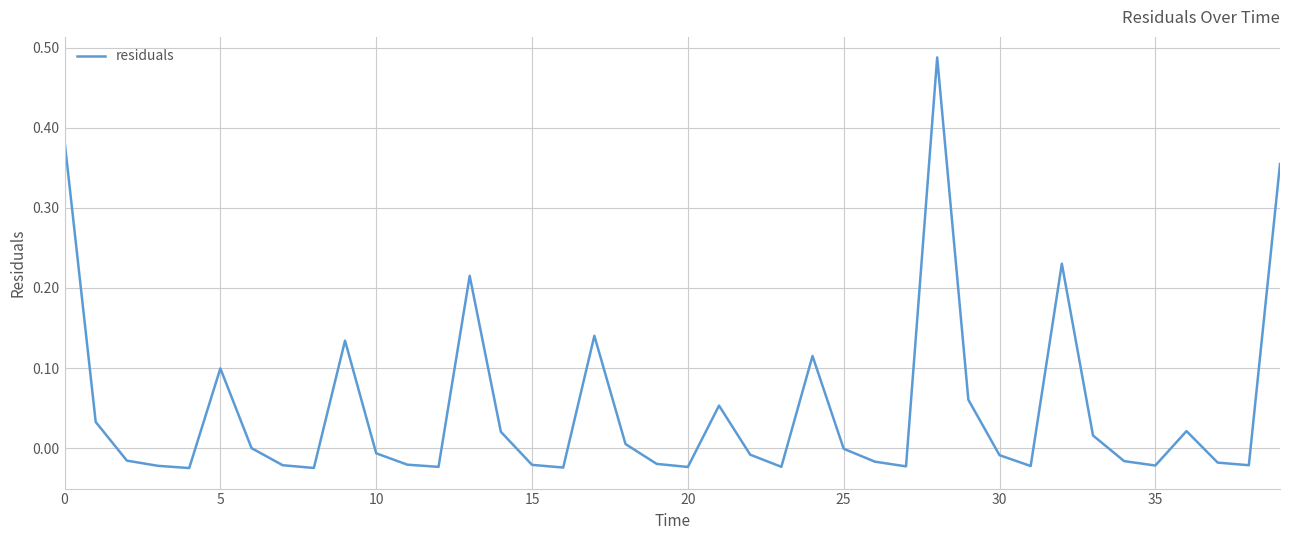

True or false: the data has more than 1 interior local peaks.

True